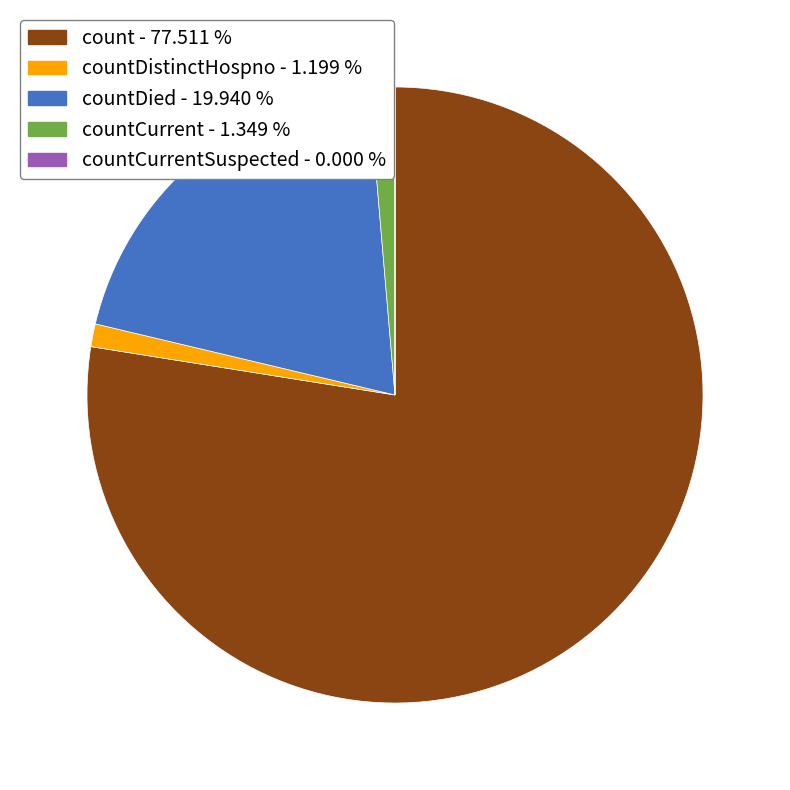

Does any single category account for the majority?

Yes